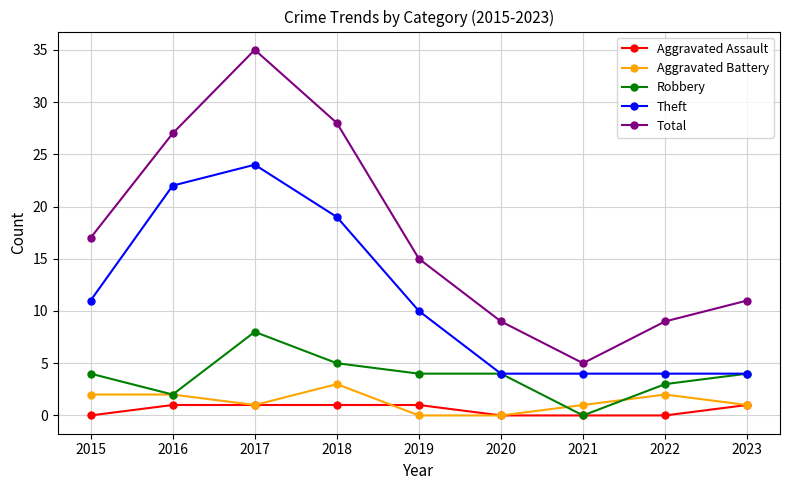

What is the difference between the Robbery values at 2016 and 2022?

1